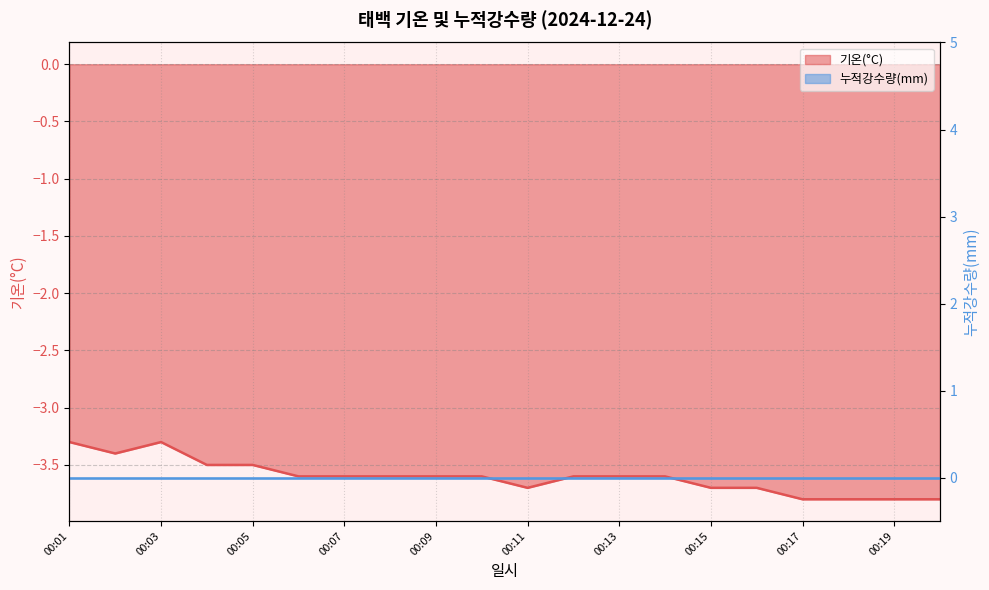

Where is the first local maximum?

00:03